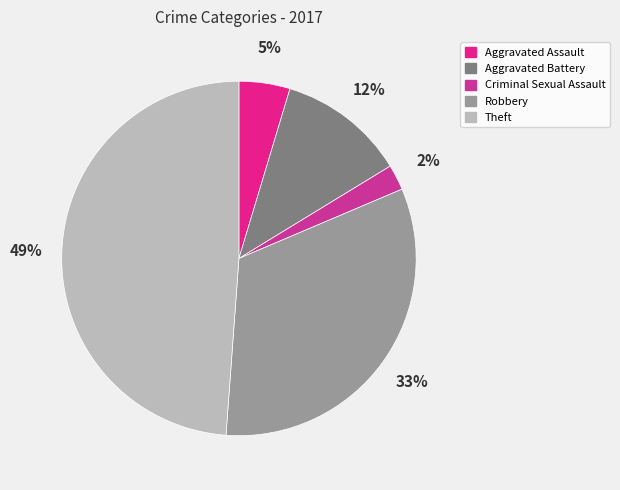

Rank the categories by value from lowest to highest.

Criminal Sexual Assault, Aggravated Assault, Aggravated Battery, Robbery, Theft